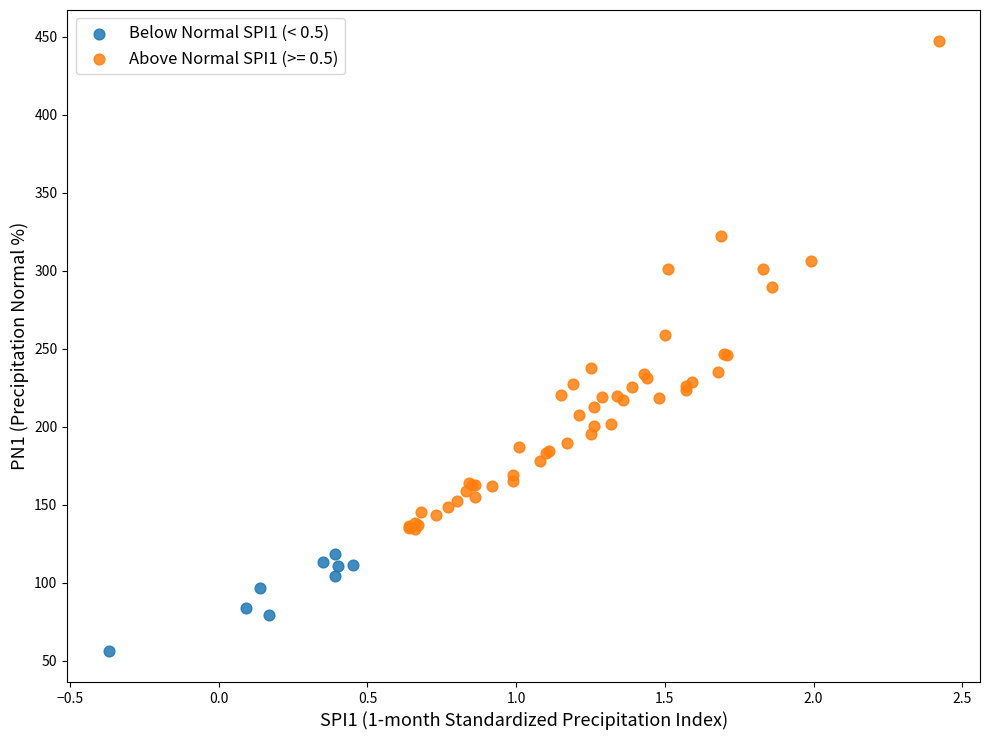

Which series has the largest Y range (max minus min)?

Above Normal SPI1 (>= 0.5)